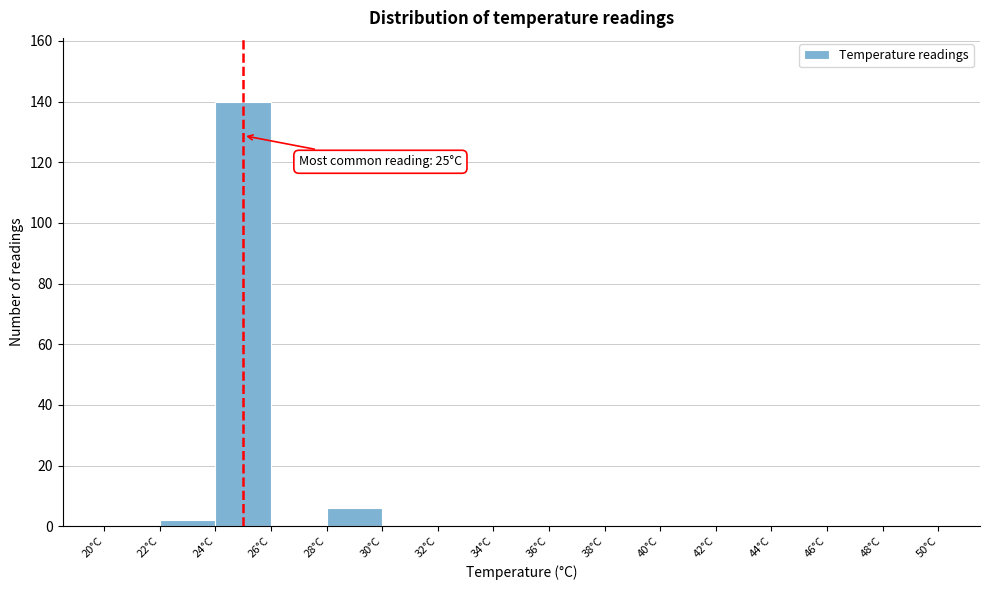

Over which range of the x-axis is the bar tallest?

24 to 26